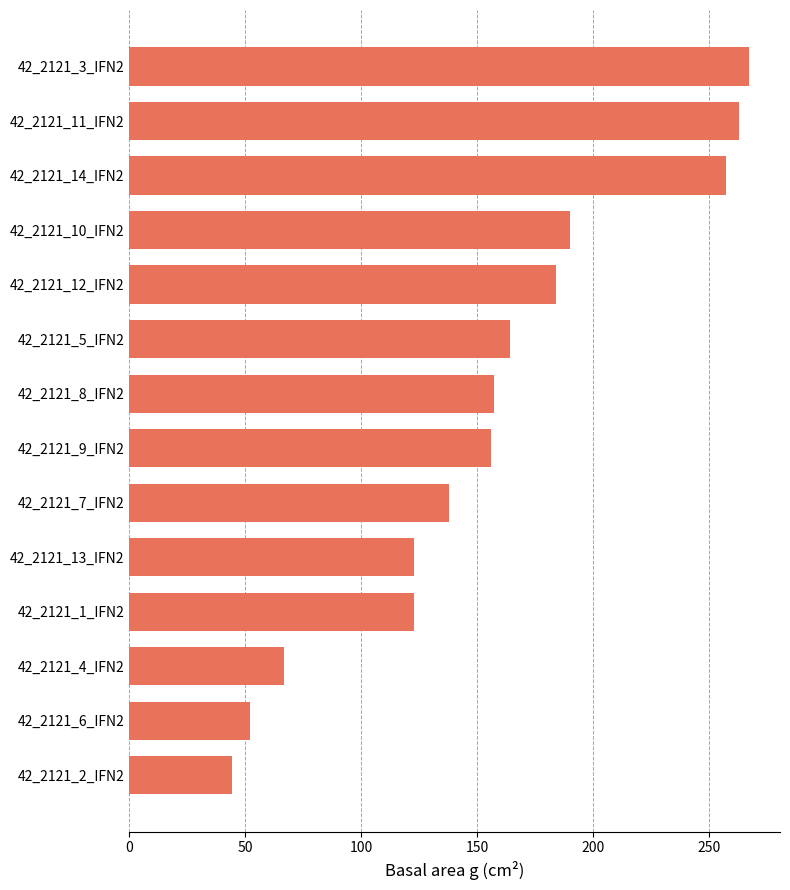

Is it true that the value at 42_2121_7_IFN2 is 137.9?

True